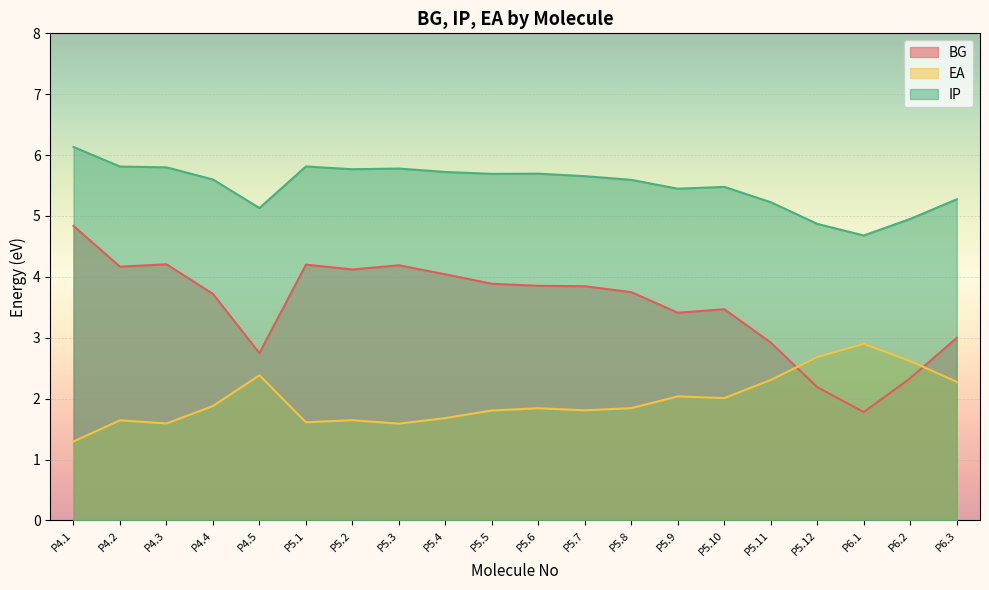

What is the average value of the EA series?

2.0